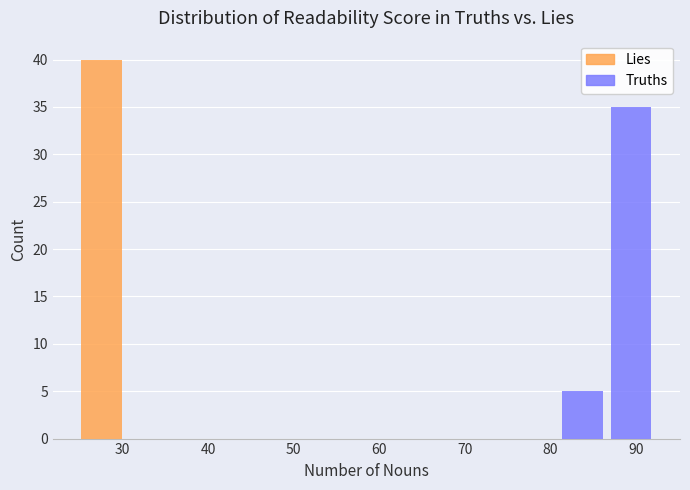

What is the total height of the stacked bar covering 87 to 92 on the x-axis? Neither the bar edges nor the heights are printed on the chart, so give them approximately, as read against the axes.

35